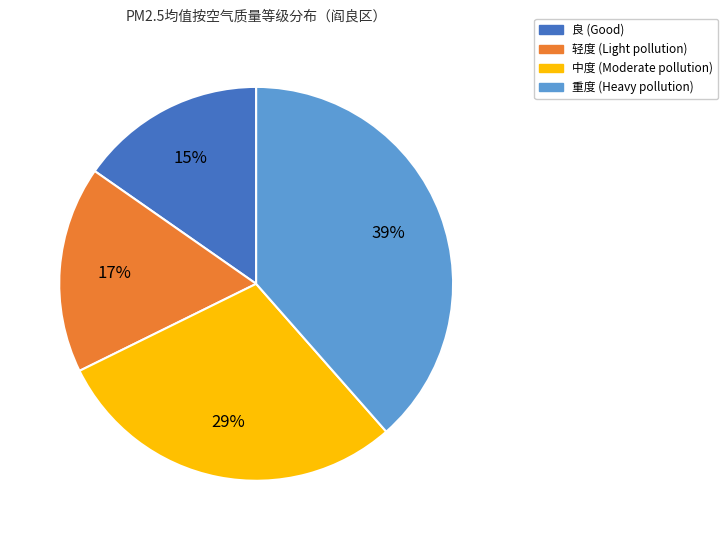

Does any single category account for the majority?

No